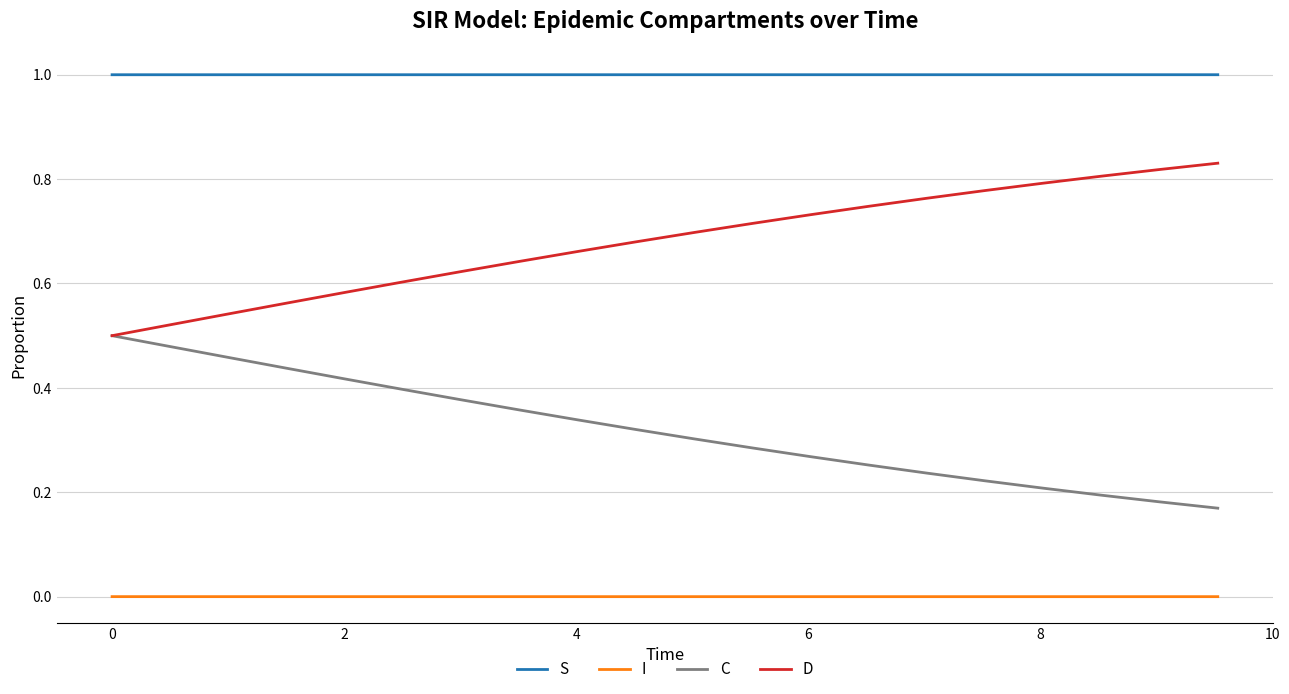

Rank the series by their maximum value, from highest to lowest.

S, D, C, I